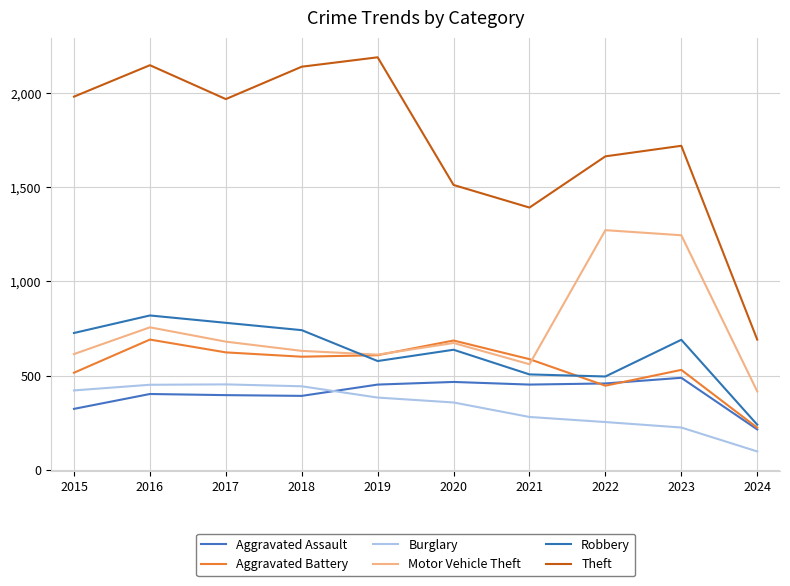

Which series has the widest spread of values?

Theft